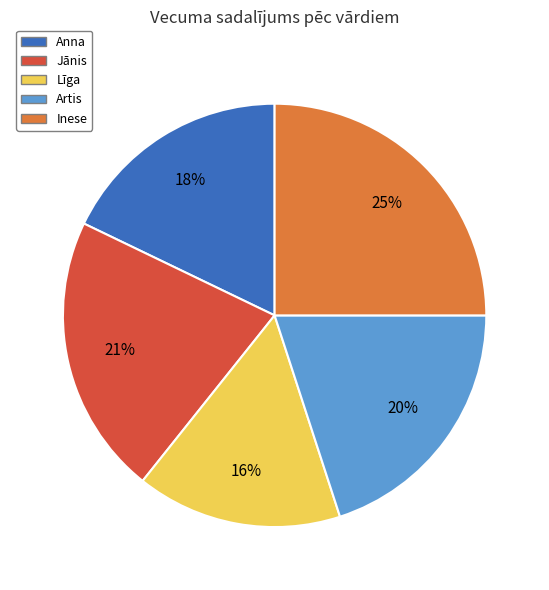

The Jānis slice represents 21% of the pie. True or false?

True